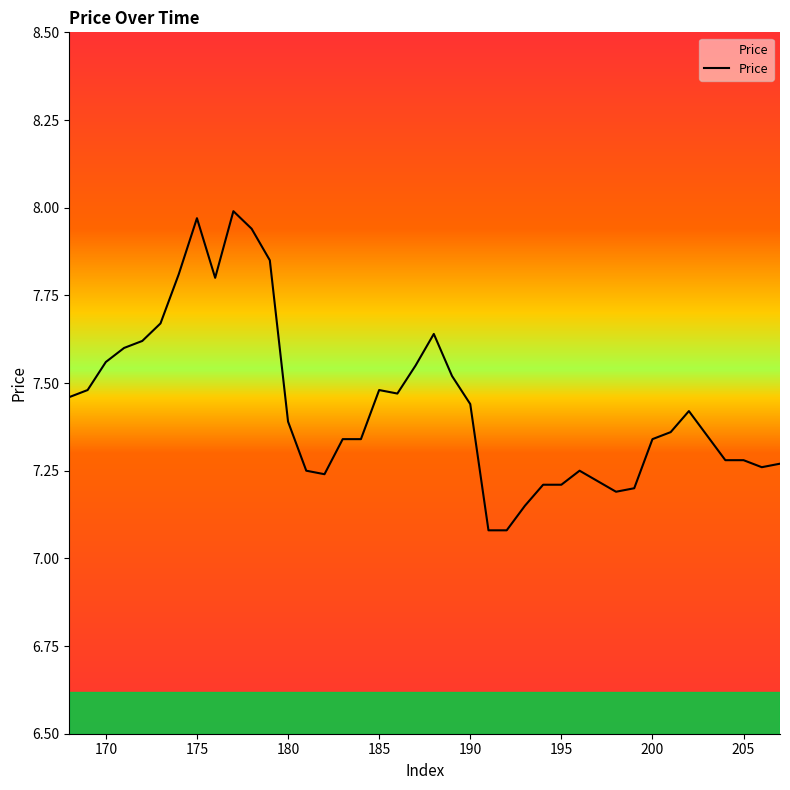

What is the difference between the maximum and minimum values?

0.9